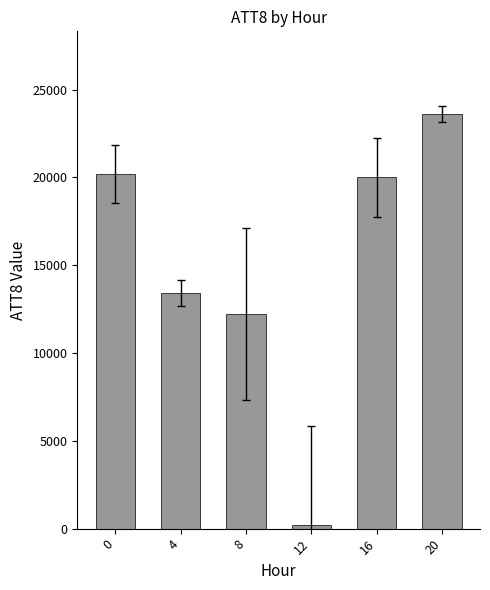

Reading left to right, transcribe all the data shown in this chart.

0=20200	4=13400	8=12200	12=200	16=20000	20=23600